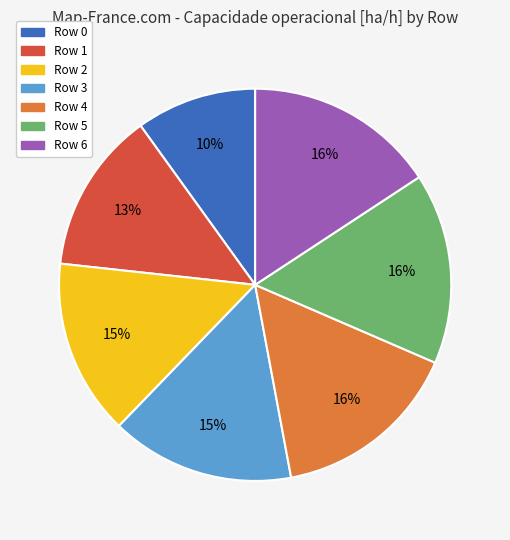

Is the sum of Row 1 and Row 4 greater than half?

No